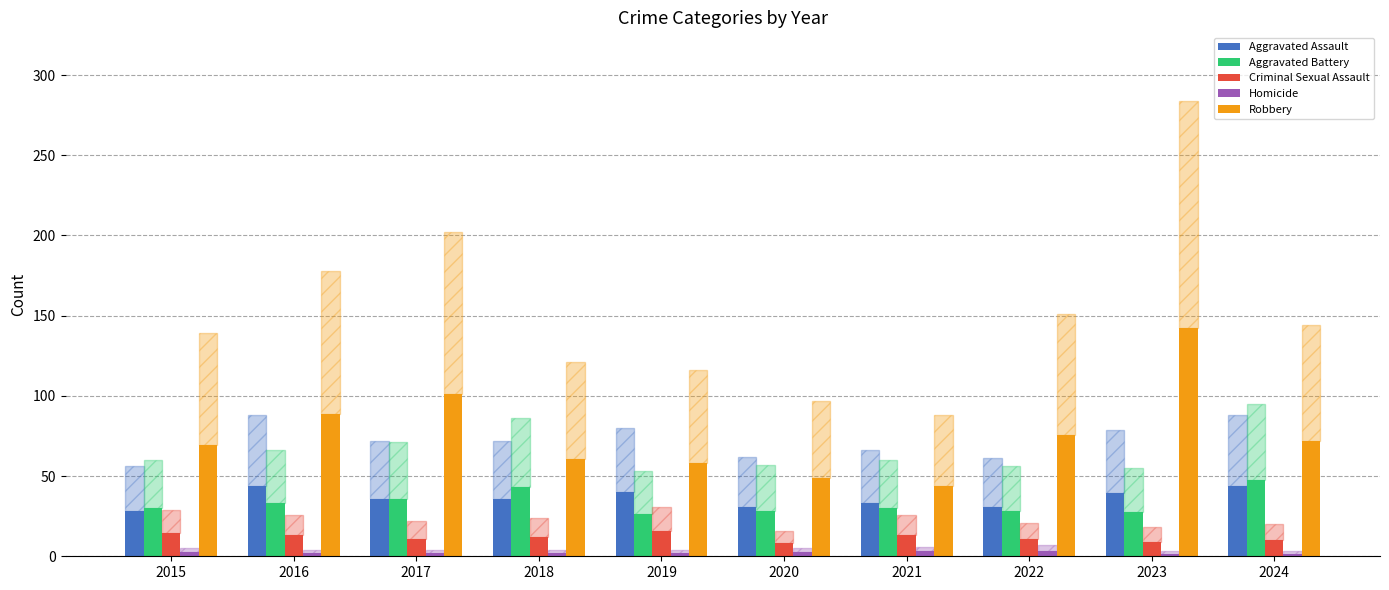

What is the difference between the second highest and second lowest values in the Robbery series?

52.5